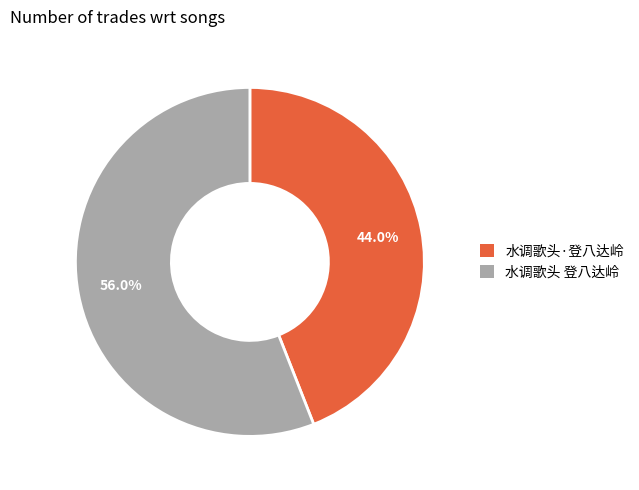

To the nearest percent, what is the difference between the largest and smallest slice percentages?

12%